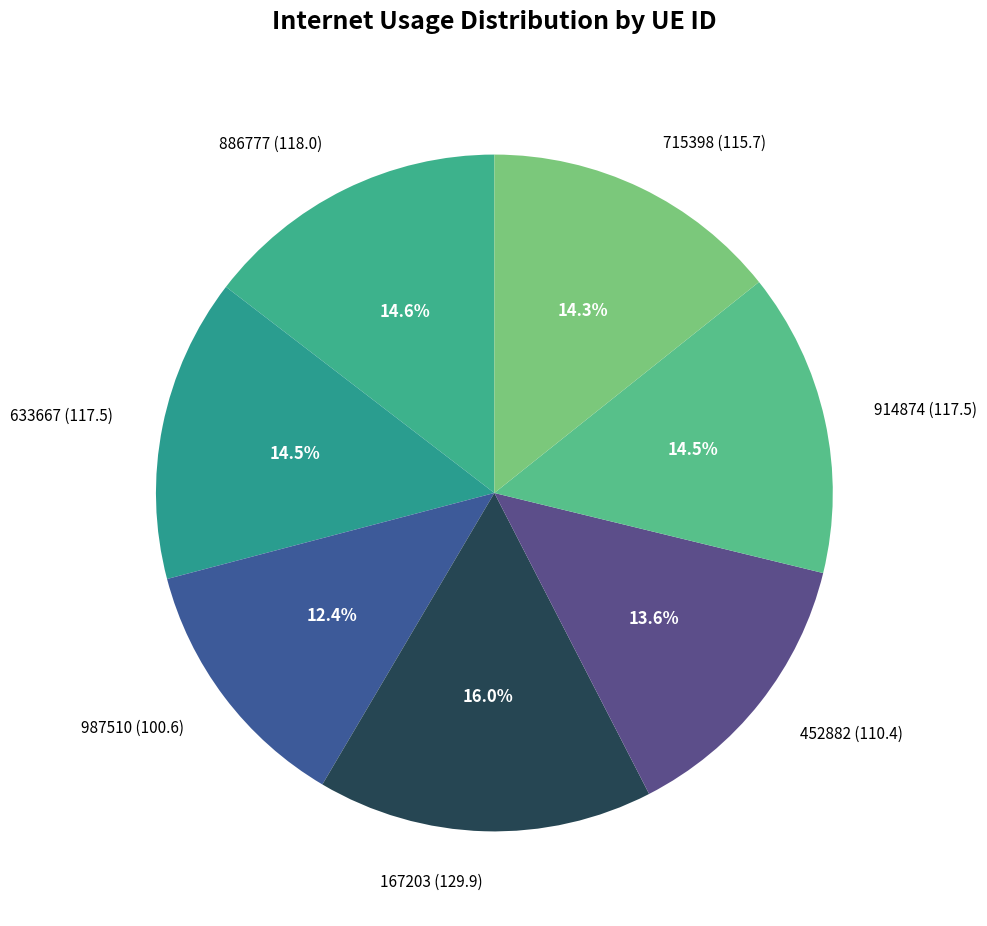

How many slices are in this pie chart?

7